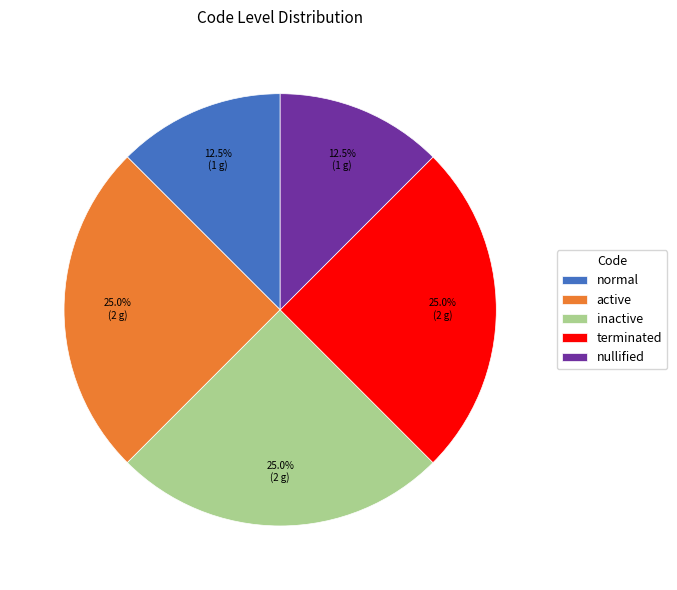

Is the sum of active and nullified greater than half?

No